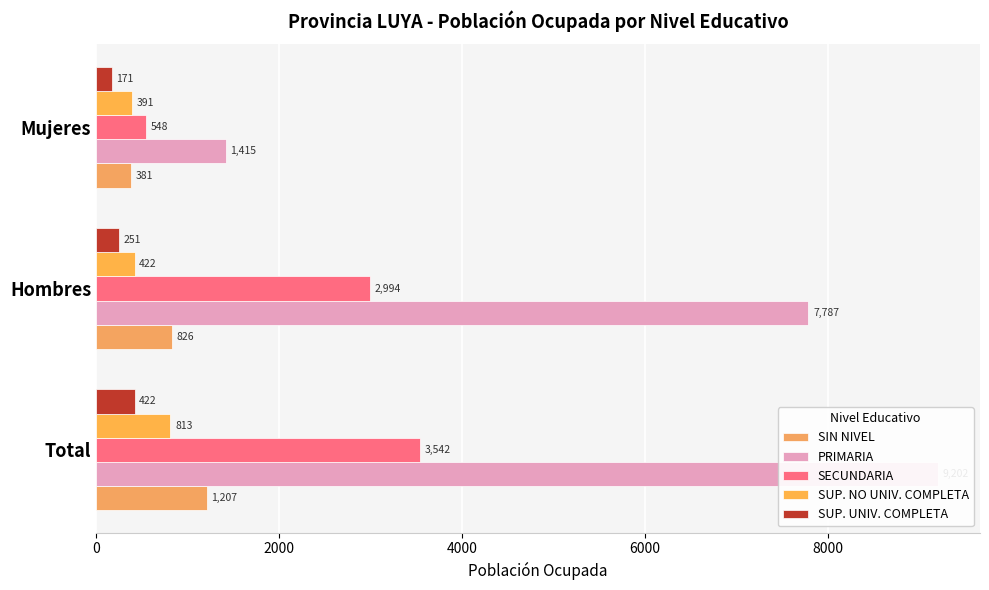

How many bars are there in total?

15